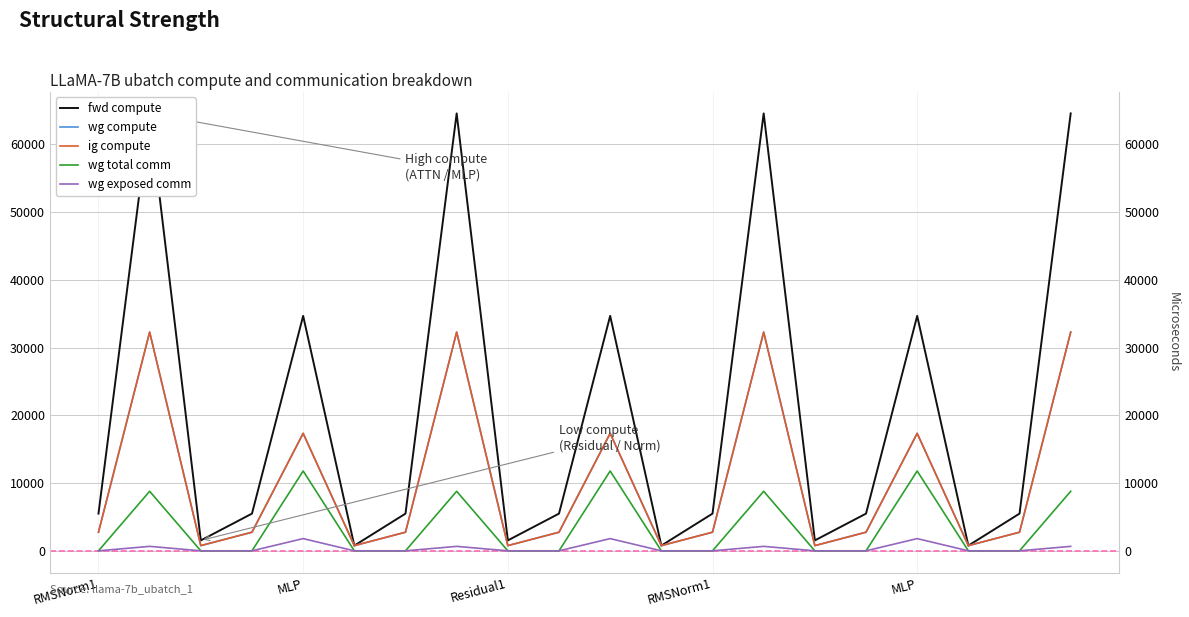

What is the total value across all series at 11?

2305.6